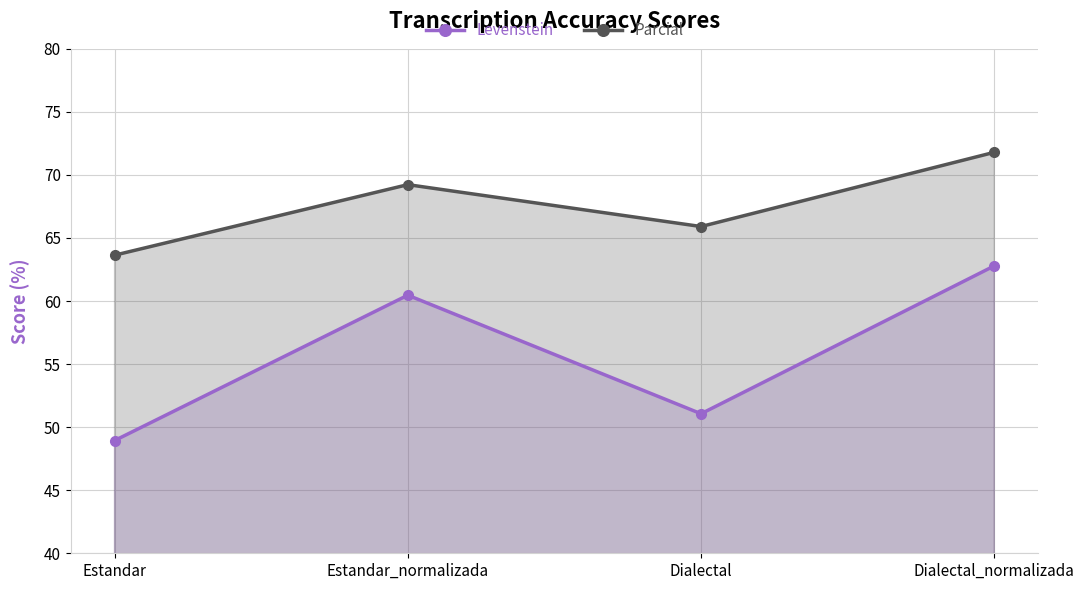

What is the value of the Parcial point at the 4th from the left?

71.8